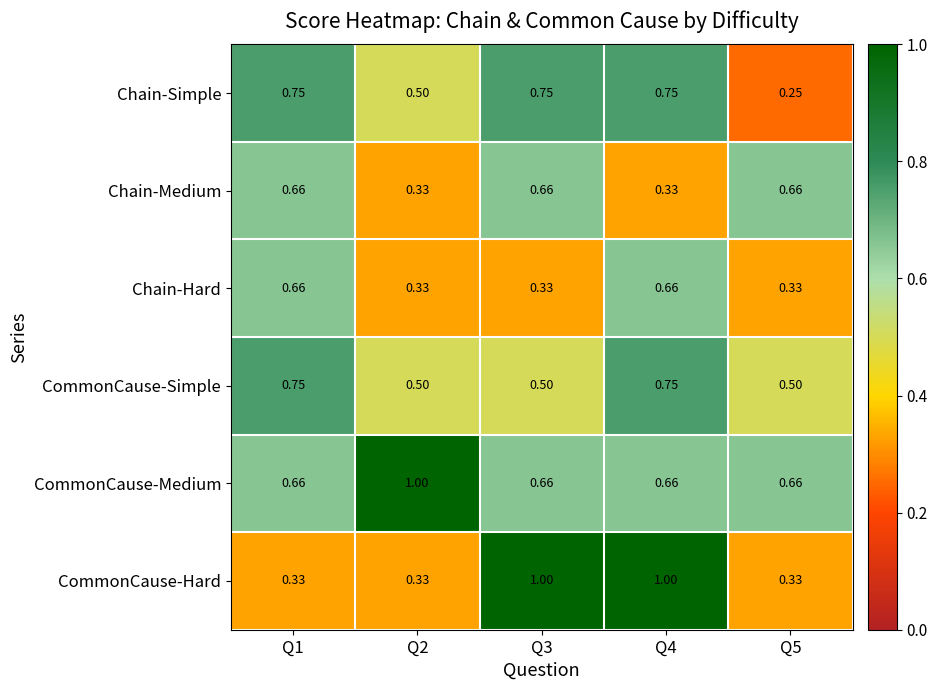

Is the value of Chain-Hard at Q5 greater than the value of CommonCause-Medium at Q2?

No